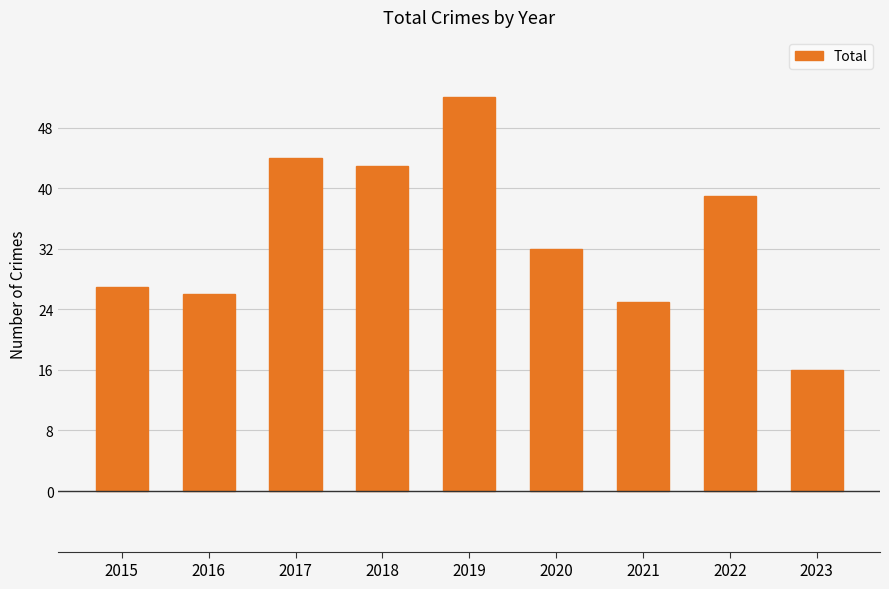

At which label does the data first exceed 32?

2017